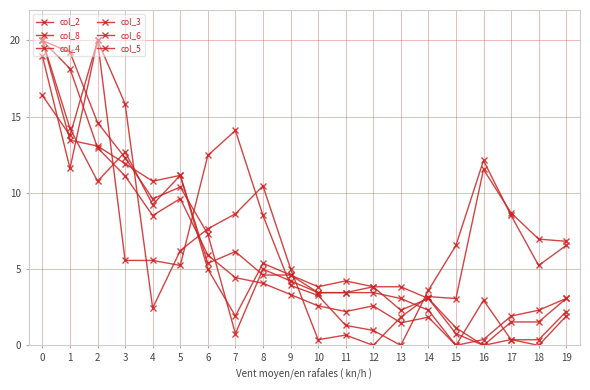

Reading left to right, extract all data points from this chart.

col_2: 19.0	11.6	20.0	15.8	2.4	6.2	7.6	8.6	10.5	5.0	0.4	0.7	0.0	1.9	3.2	3.1	11.5	8.7	7.0	6.8
col_8: 16.4	13.8	20.0	5.6	5.6	5.2	12.5	14.1	8.5	3.9	3.3	1.3	1.0	0.0	3.6	6.6	12.1	8.5	5.2	6.6
col_4: 20.0	18.1	13.0	11.1	8.5	9.6	5.9	4.4	4.1	3.3	2.6	2.2	2.6	1.5	1.9	0.0	3.0	0.4	0.4	2.2
col_3: 20.0	19.2	14.6	12.3	9.6	10.4	7.3	0.8	5.0	4.2	3.5	3.5	3.8	2.3	3.1	1.2	0.0	0.4	0.0	1.9
col_6: 20.0	13.5	13.1	11.9	10.8	11.2	5.4	6.2	4.6	4.6	3.5	3.5	3.5	3.1	2.3	0.0	0.4	1.9	2.3	3.1
col_5: 20.0	14.2	10.8	12.7	9.2	11.2	5.0	1.9	5.4	4.6	3.8	4.2	3.8	3.8	3.1	0.8	0.0	1.5	1.5	3.1